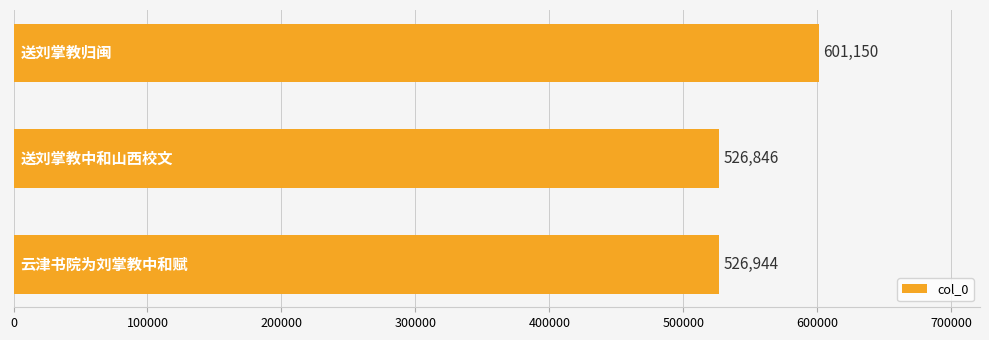

How many data points are less than 526944?

1